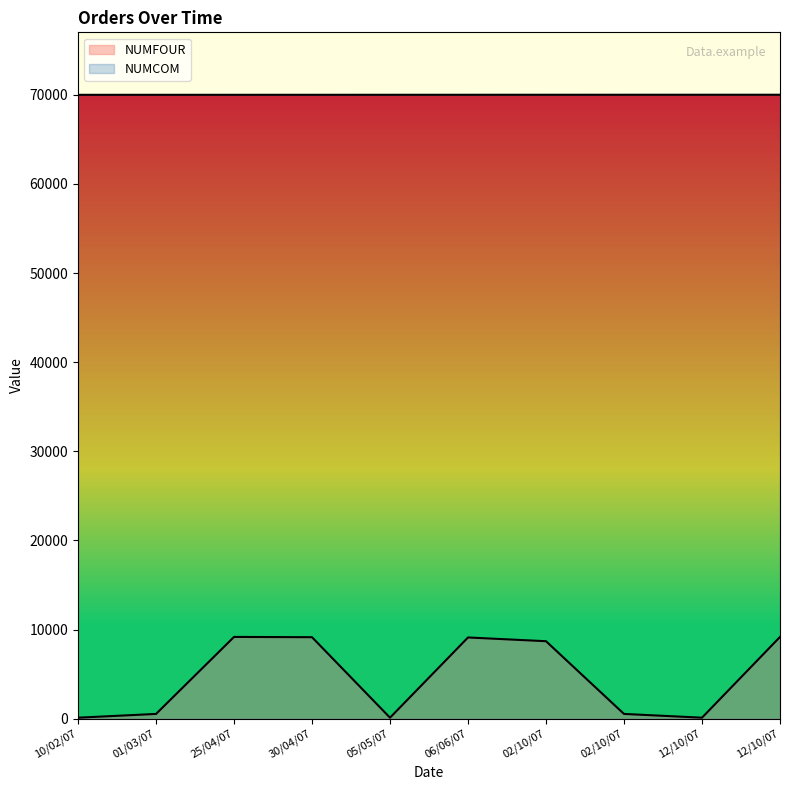

Which has a higher value, 25/04/07 or 12/10/07?

12/10/07